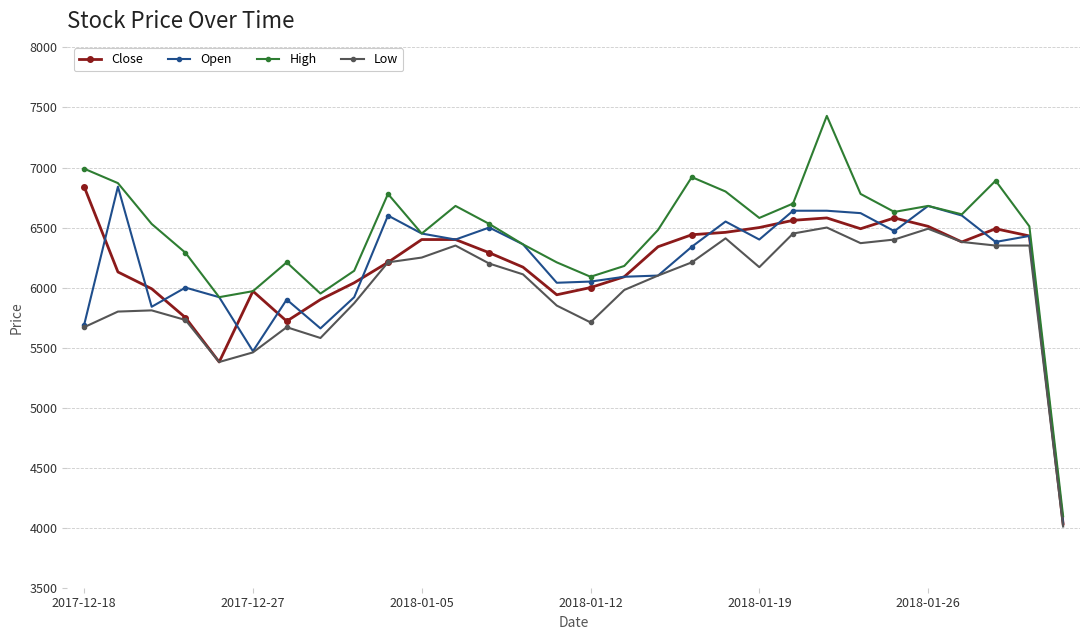

What is the maximum value shown in the chart?

7430